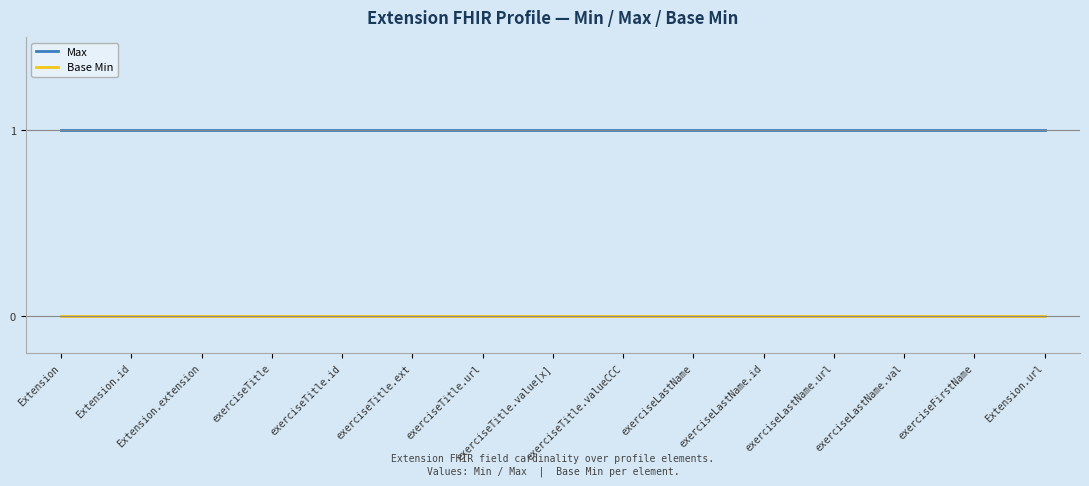

True or false: Base Min and Max intersect in this chart.

False